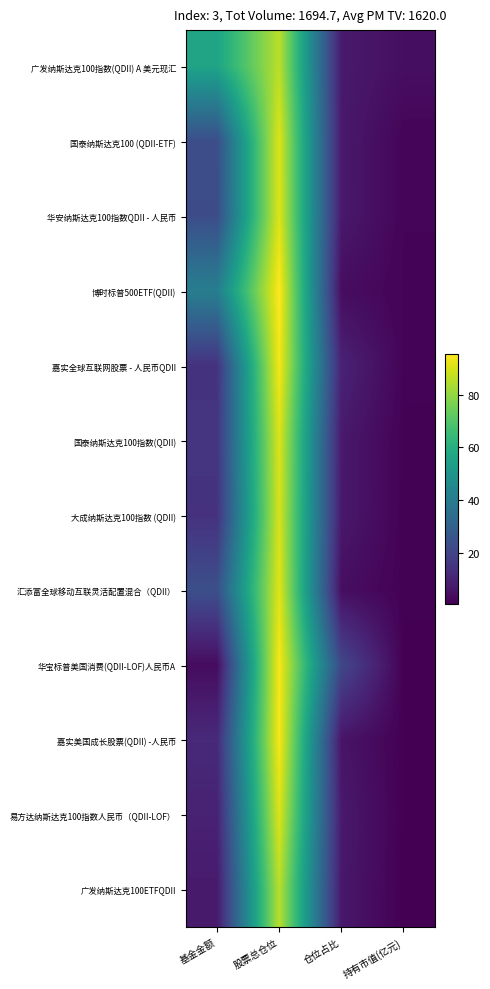

The 博时标普500ETF(QDII) series shows 1.8 at 股票总仓位. True or false?

False